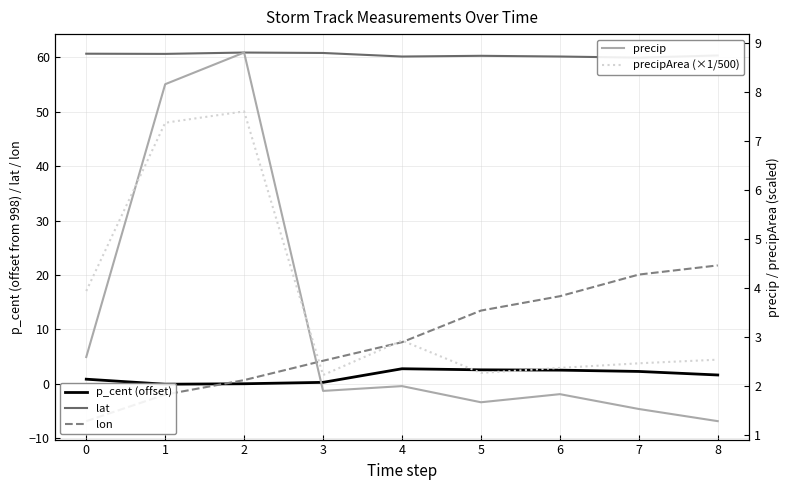

Where do precipArea (×1/500) and lon first cross each other?

2 and 3